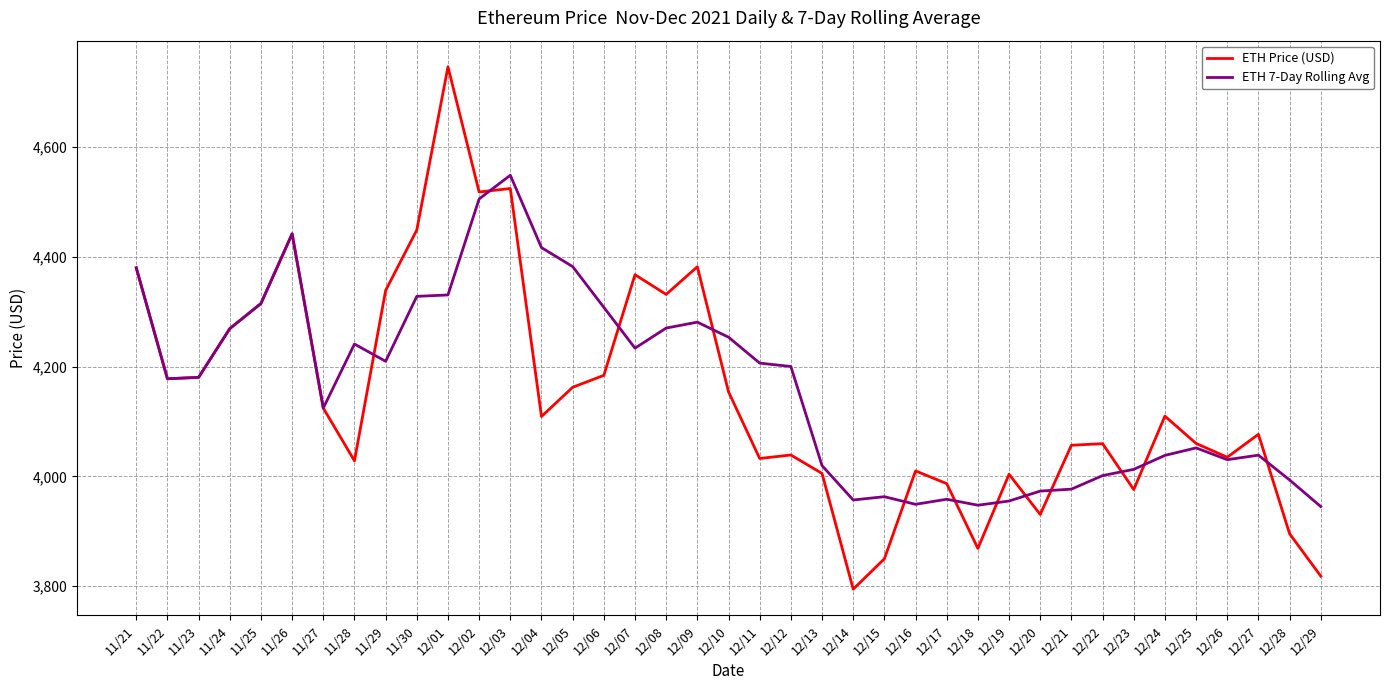

Is it true that ETH Price (USD) equals 4269.1 at 11/24?

True